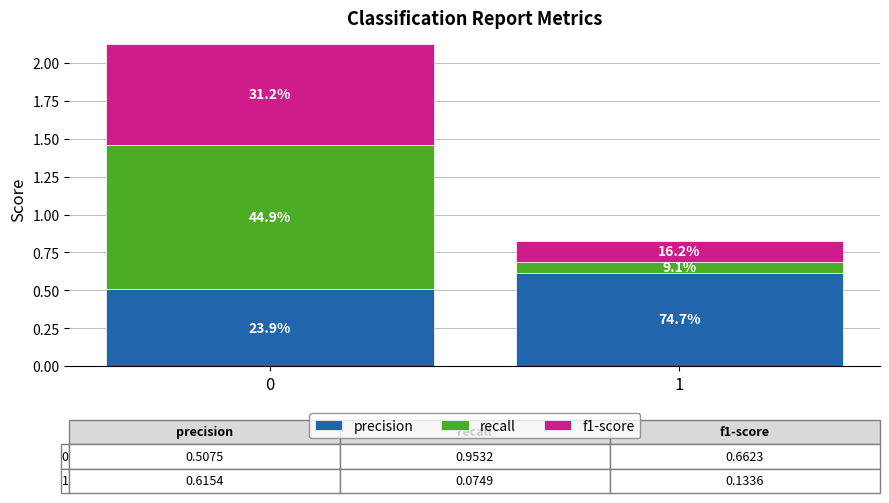

Are the bars grouped side by side (vs. stacked)?

No